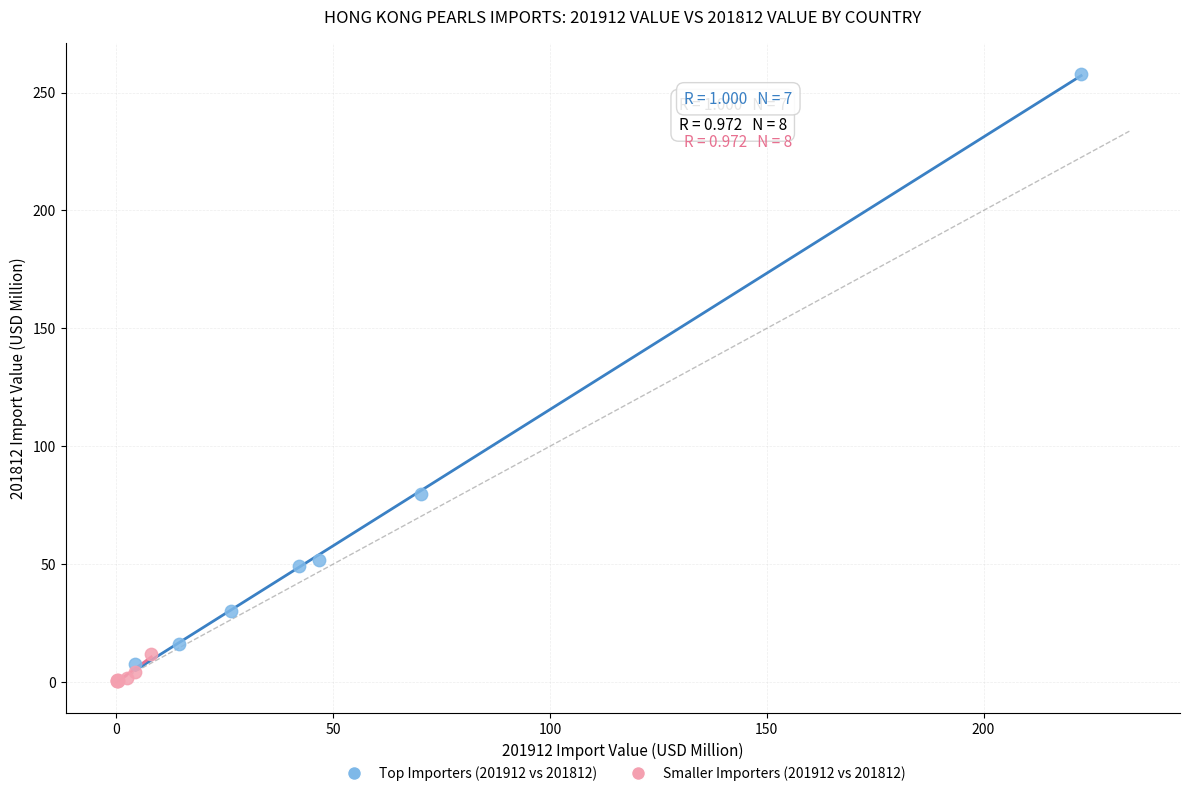

Which series has the widest spread of Y values?

Top Importers (201912 vs 201812)